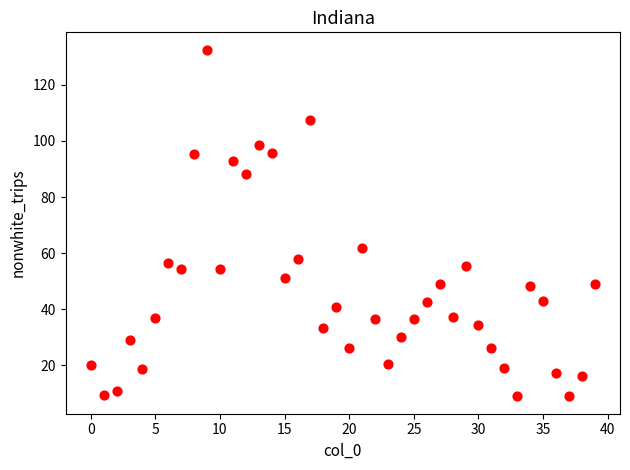

What is the range of Y values (max minus min)?

123.5